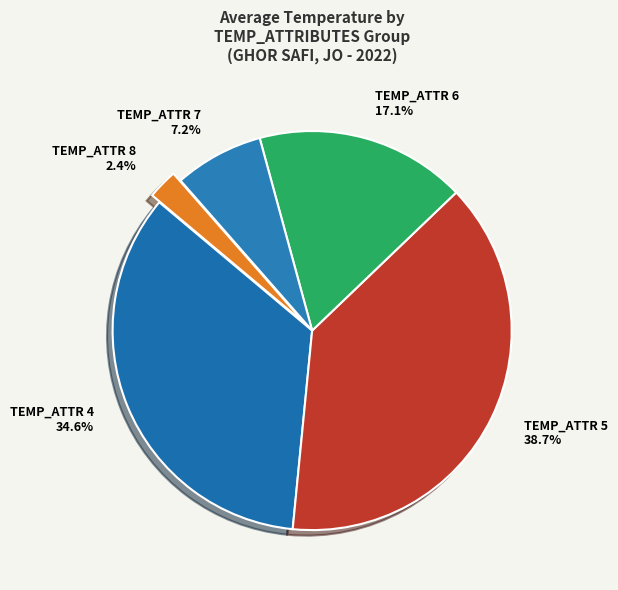

What is the total percentage of TEMP_ATTR 5 and TEMP_ATTR 6?

55.8%